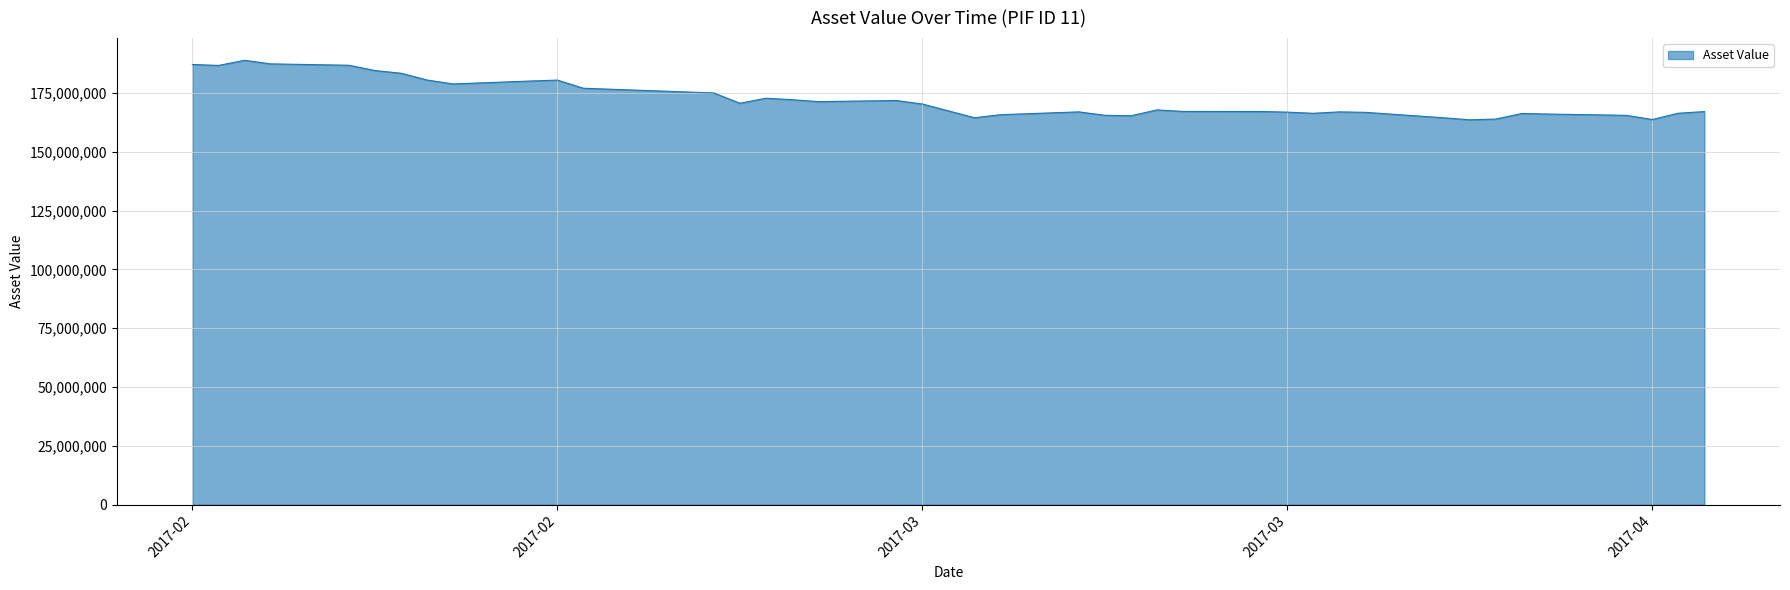

What is the minimum value shown in the chart?

163600361.9